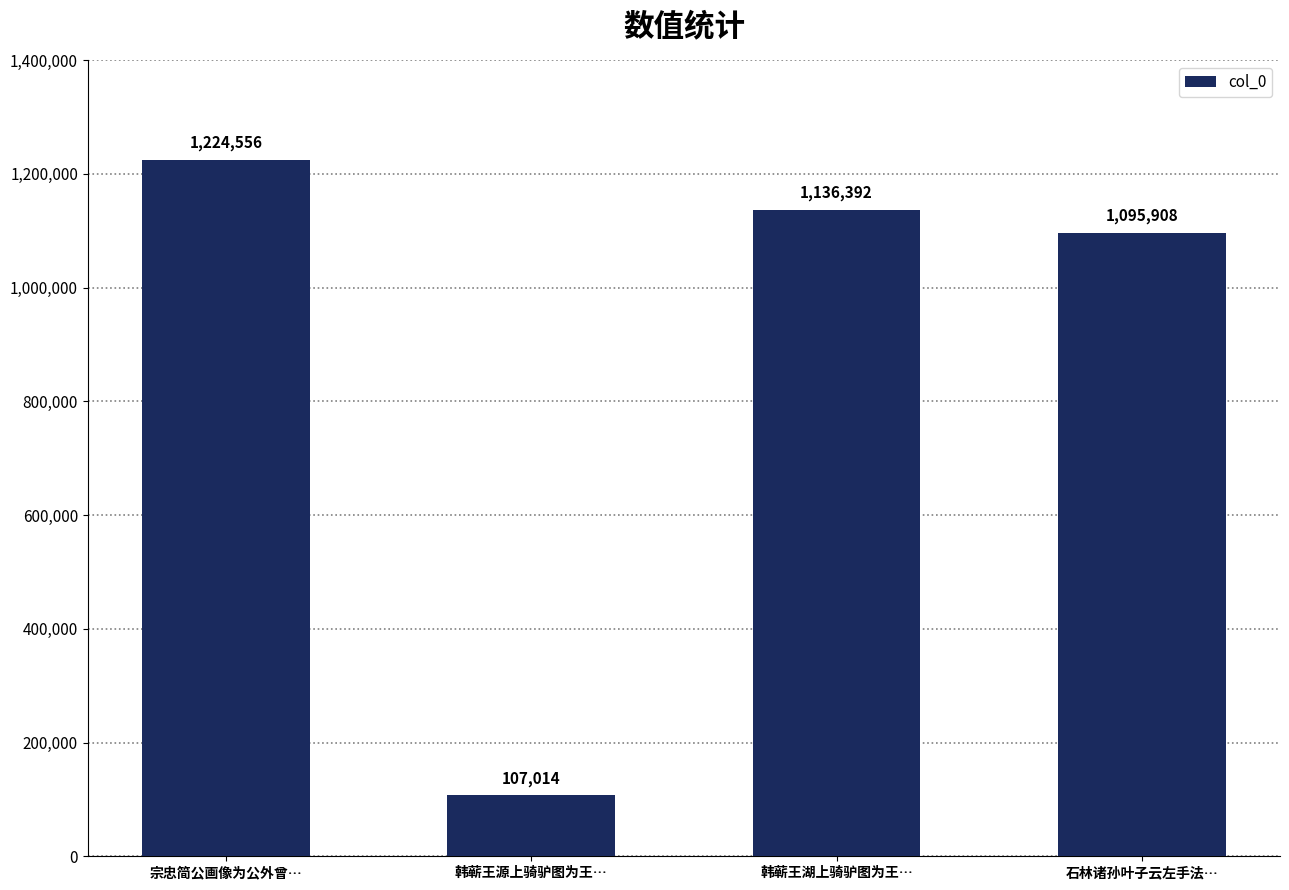

What is the label of the 2nd bar from the right?

韩蕲王湖上骑驴图为王…